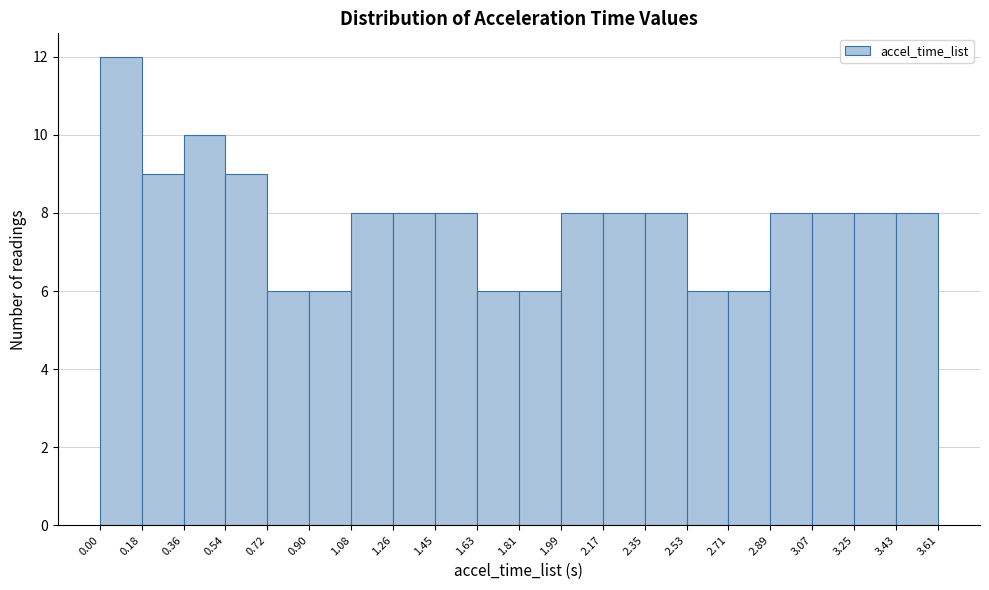

Reading left to right, transcribe this chart: for each bar, give the range it covers on the x-axis and its height. The values are not printed on the chart, so give them approximately, as read against the axis.

0.00 to 0.18: 12
0.18 to 0.36: 9
0.36 to 0.54: 10
0.54 to 0.72: 9
0.72 to 0.90: 6
0.90 to 1.08: 6
1.08 to 1.26: 8
1.26 to 1.45: 8
1.45 to 1.63: 8
1.63 to 1.81: 6
1.81 to 1.99: 6
1.99 to 2.17: 8
2.17 to 2.35: 8
2.35 to 2.53: 8
2.53 to 2.71: 6
2.71 to 2.89: 6
2.89 to 3.07: 8
3.07 to 3.25: 8
3.25 to 3.43: 8
3.43 to 3.61: 8